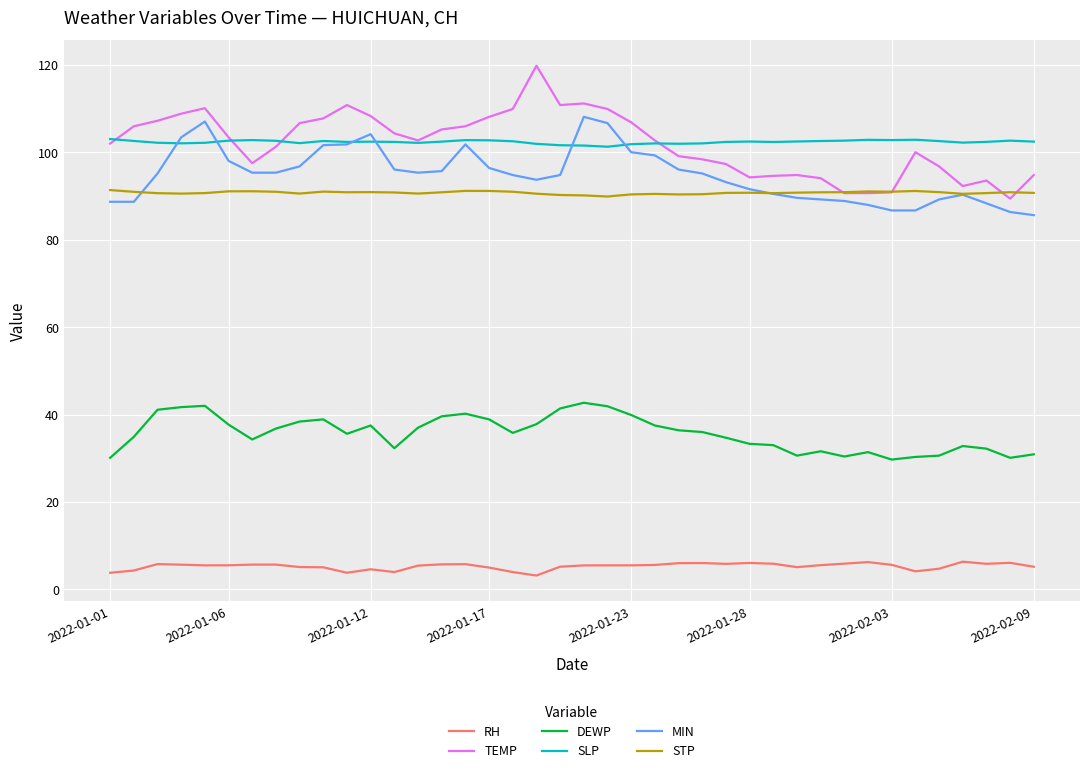

True or false: TEMP and RH intersect in this chart.

False